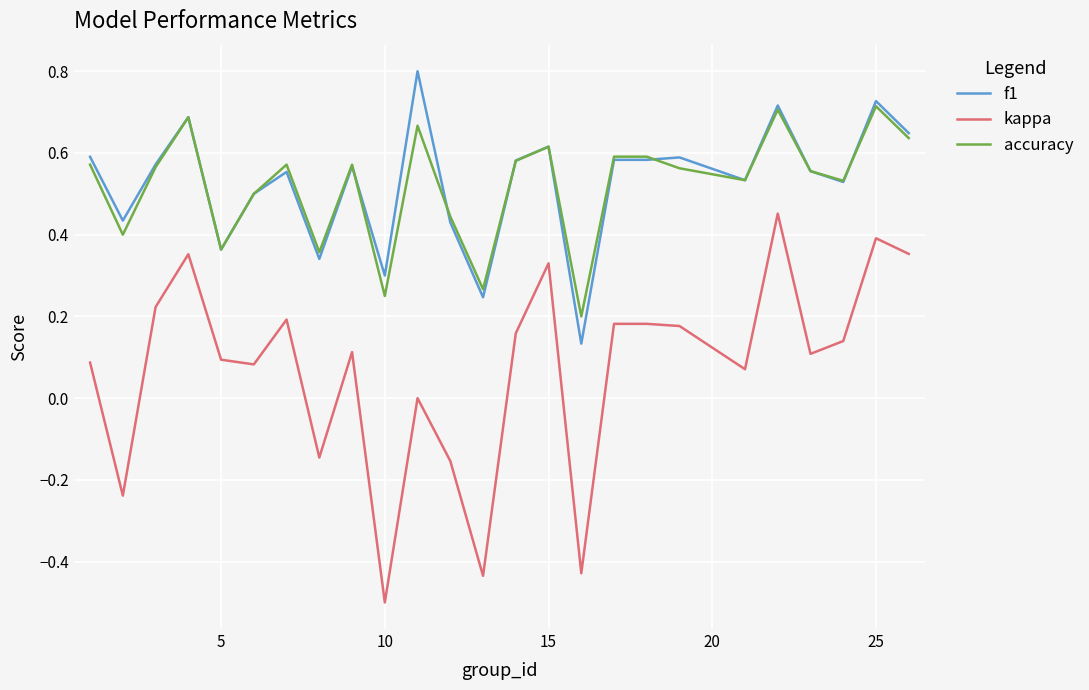

List the series in order of their peak value, highest first.

f1, accuracy, kappa